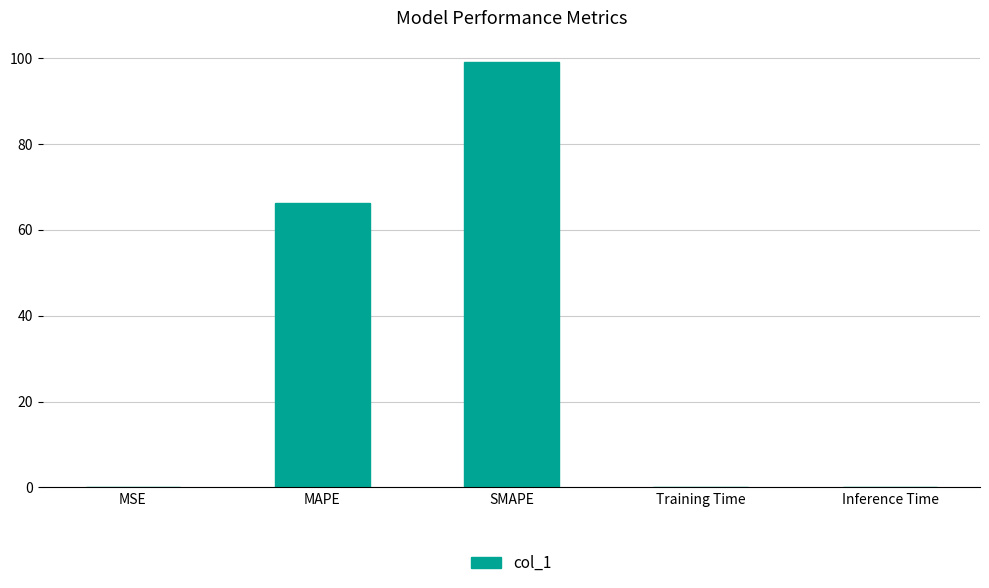

Is it true that the value at Inference Time is 0.0?

True